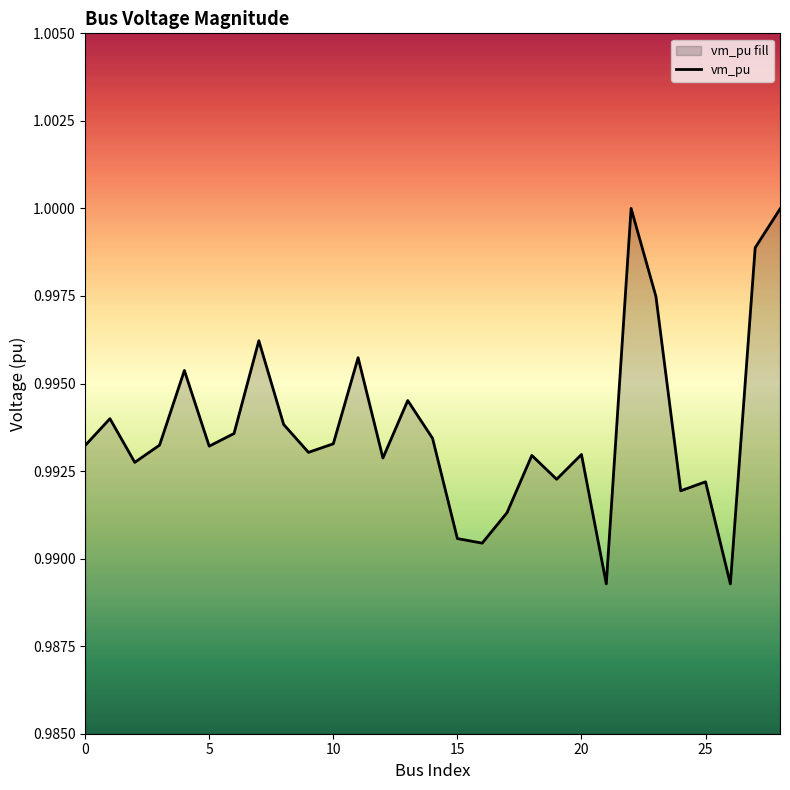

The chart shows a value of 1.4 at 5. True or false?

False